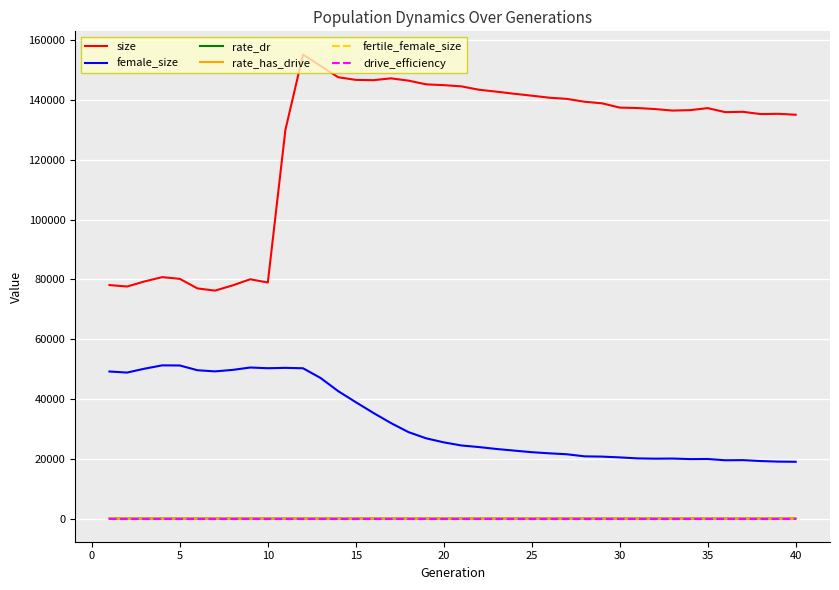

Which series has the largest range (max minus min)?

size